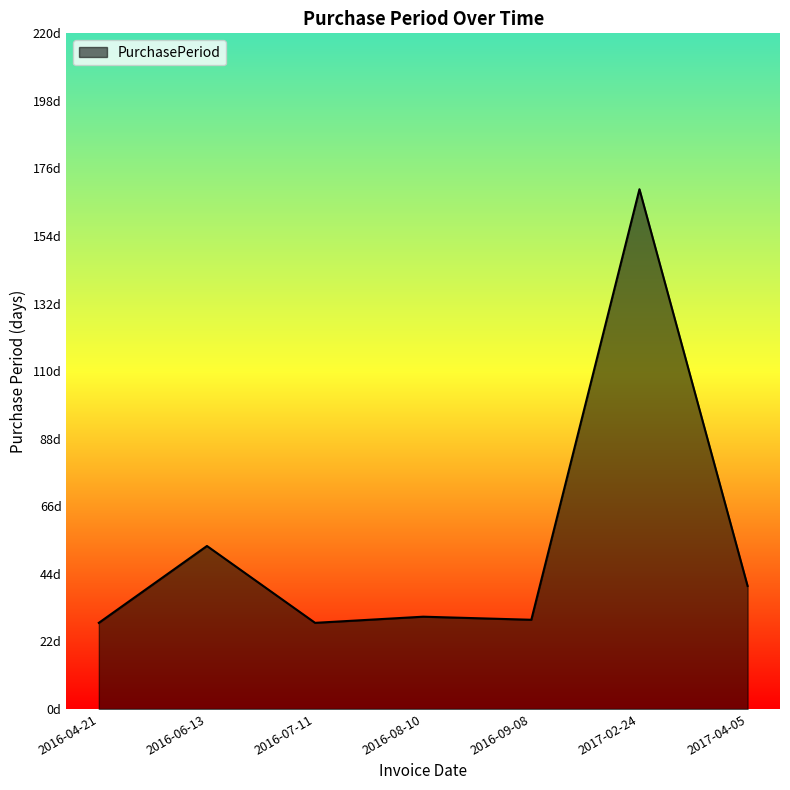

Does the chart have visible grid lines?

No